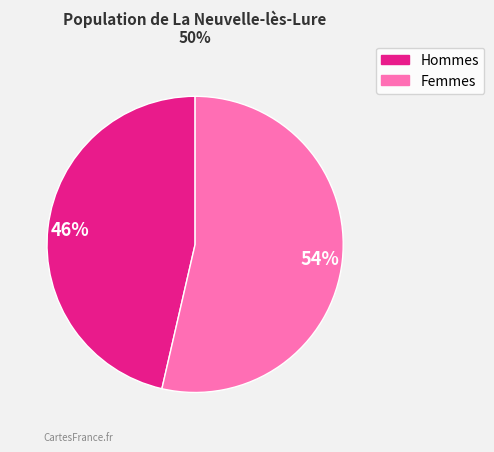

To the nearest percent, what is the average slice percentage?

50%